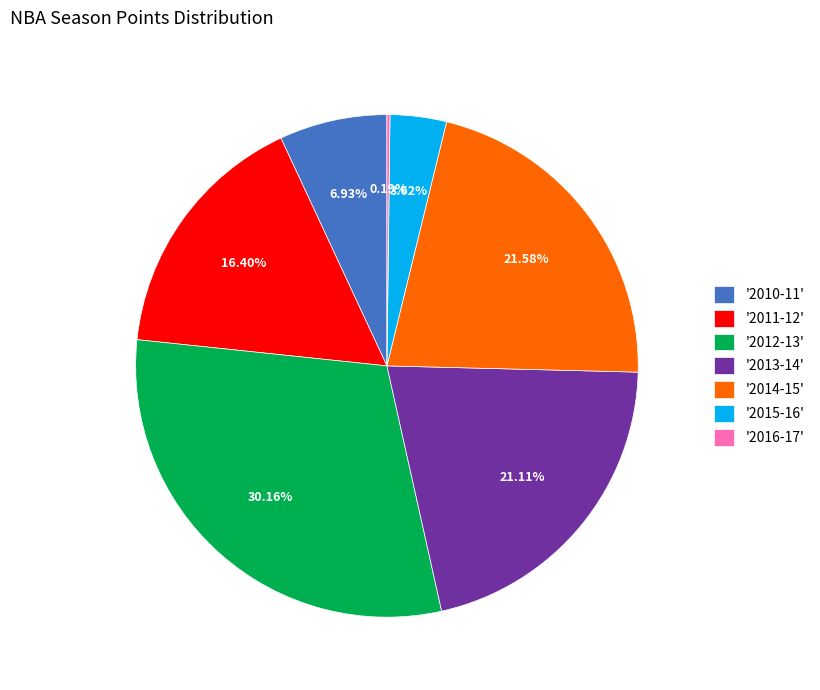

What is the largest slice in the pie chart?

'2012-13'